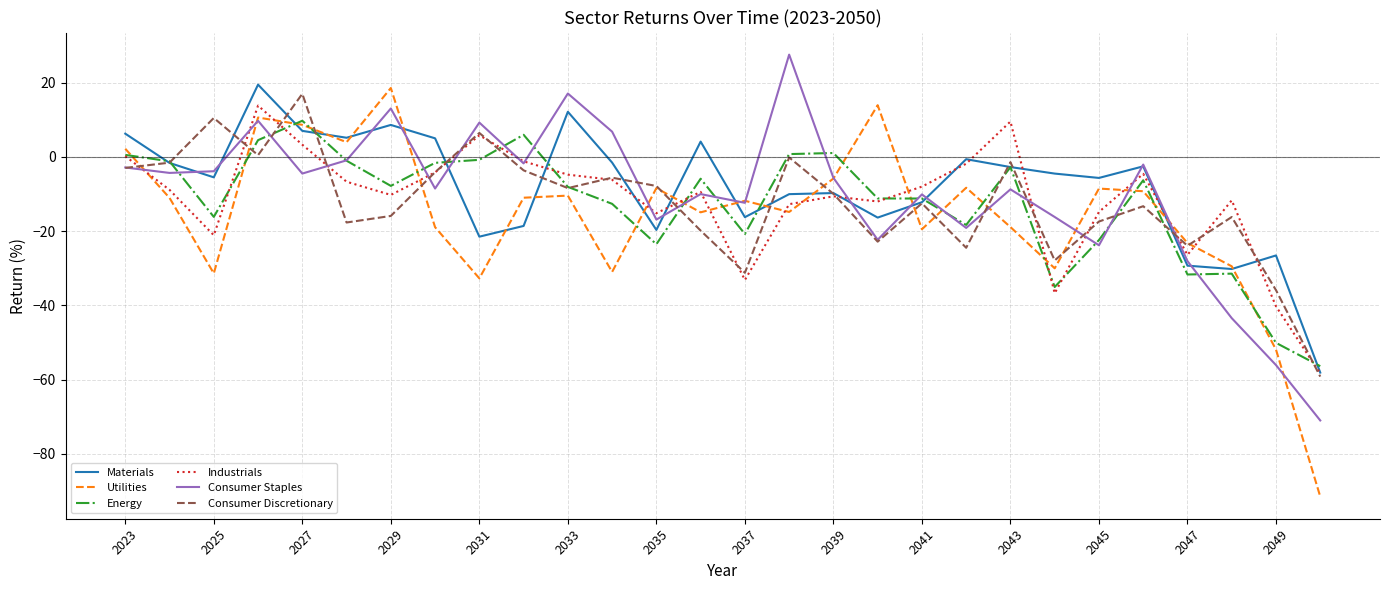

Which series ends up on top after the final intersection of Industrials and Utilities?

Industrials